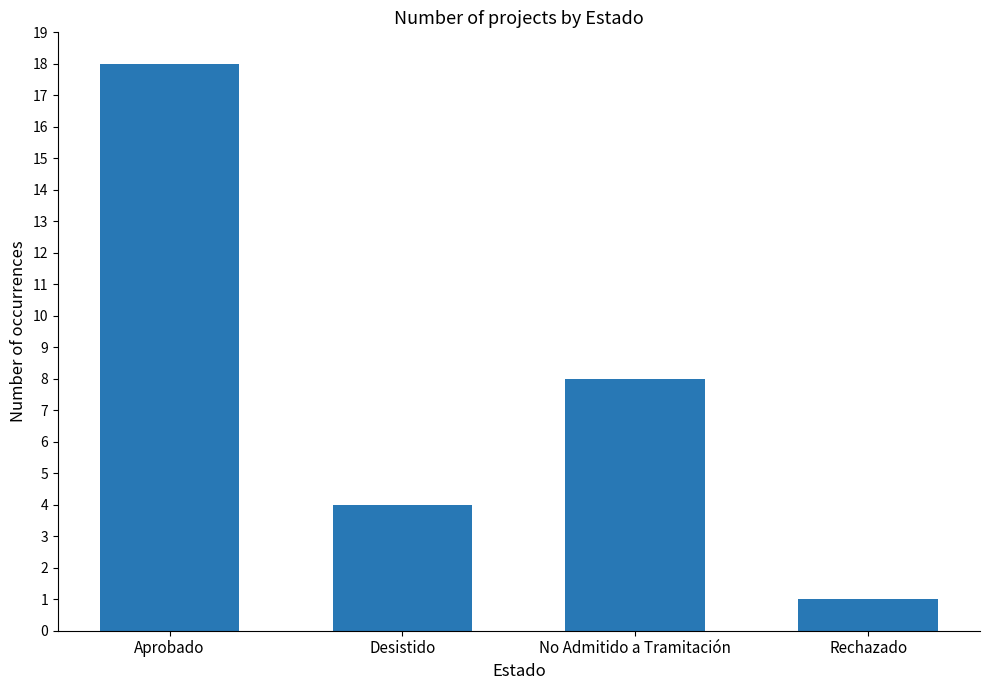

Rank the categories by value from highest to lowest.

Aprobado, No Admitido a Tramitación, Desistido, Rechazado